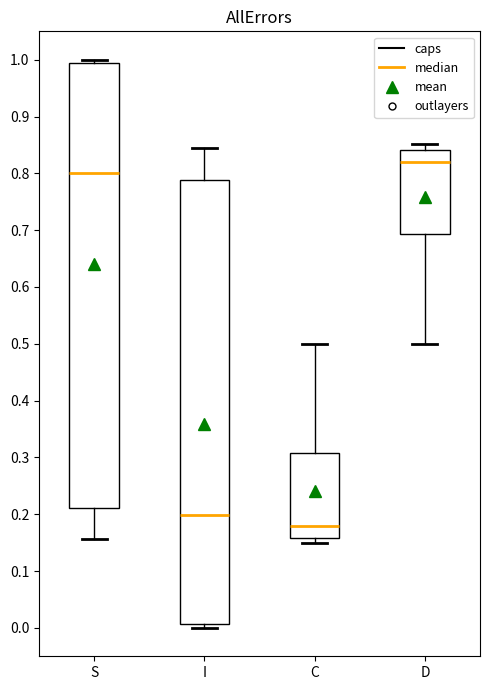

Reading left to right, read every box against the y-axis: the position of its median line, the range the box covers, and the ends of its whiskers. The values are not printed on the chart, so give them approximately, as read against the axis.

S: median 0.80, box 0.21 to 0.99, whiskers 0.16 to 1.00
I: median 0.20, box 0.01 to 0.79, whiskers 0.00 to 0.84
C: median 0.18, box 0.16 to 0.31, whiskers 0.15 to 0.50
D: median 0.82, box 0.69 to 0.84, whiskers 0.50 to 0.85